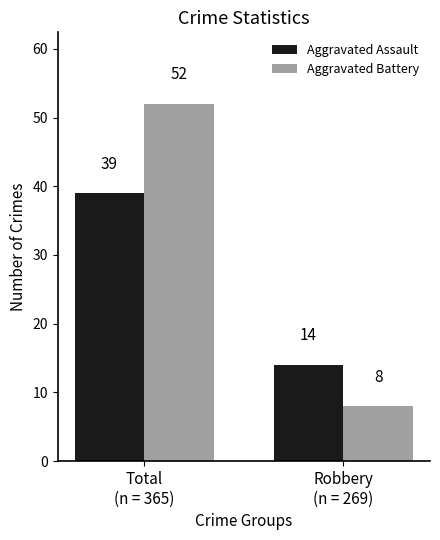

What are all the series names shown in the legend?

Aggravated Assault, Aggravated Battery